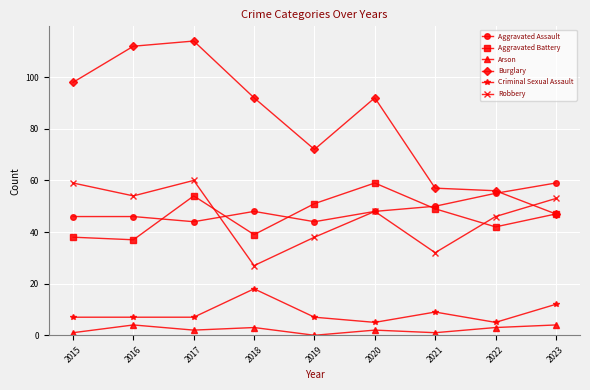

What is the maximum value shown in the chart?

114